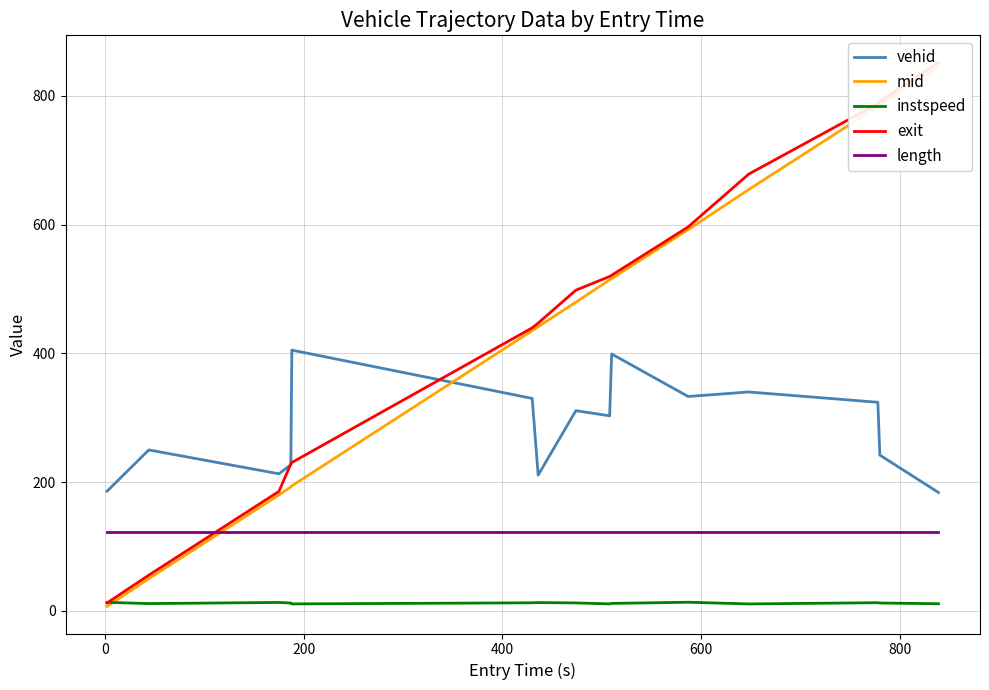

Is this an area chart (filled region under the line)?

No